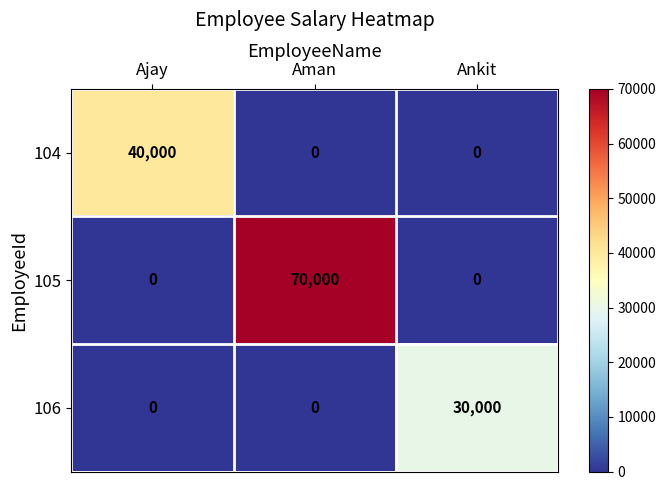

What is the difference between the highest and lowest values at Ankit?

30000